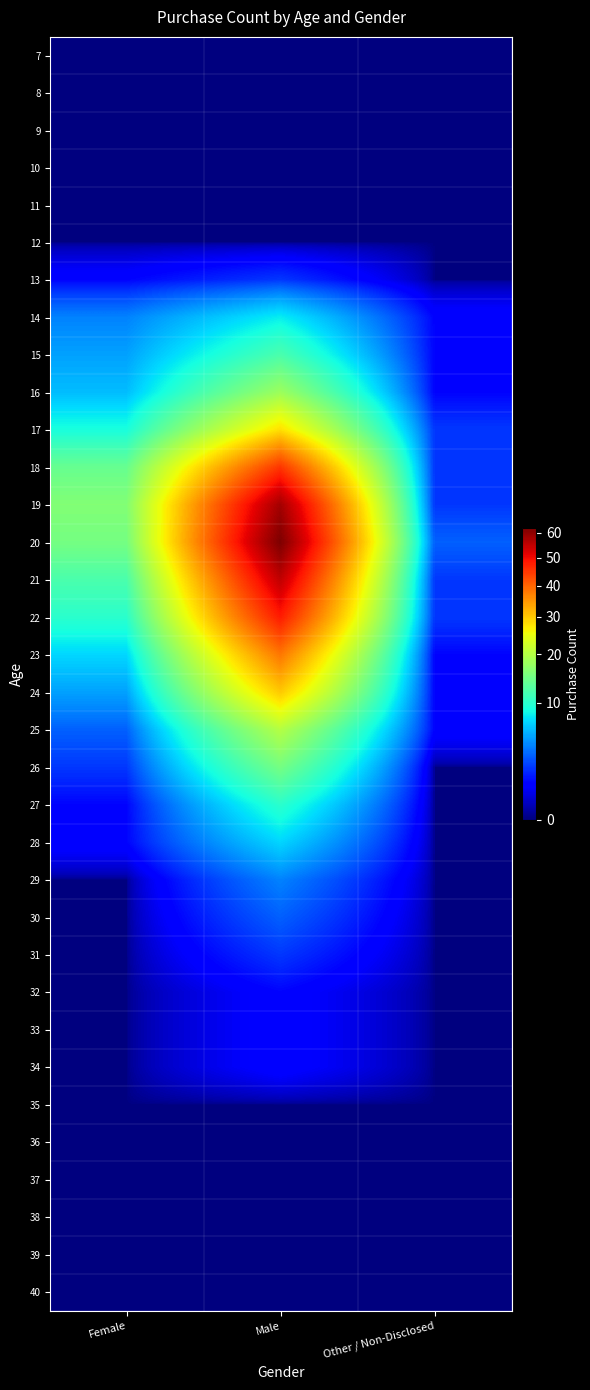

Reading left to right, what are all the values shown in this chart?

7: Female=0	Male=0	Other / Non-Disclosed=0
8: Female=0	Male=0	Other / Non-Disclosed=0
9: Female=0	Male=0	Other / Non-Disclosed=0
10: Female=0	Male=0	Other / Non-Disclosed=0
11: Female=0	Male=0	Other / Non-Disclosed=0
12: Female=0	Male=0	Other / Non-Disclosed=0
13: Female=1	Male=2	Other / Non-Disclosed=0
14: Female=4	Male=8	Other / Non-Disclosed=1
15: Female=5	Male=12	Other / Non-Disclosed=1
16: Female=6	Male=18	Other / Non-Disclosed=1
17: Female=9	Male=28	Other / Non-Disclosed=2
18: Female=14	Male=45	Other / Non-Disclosed=2
19: Female=16	Male=58	Other / Non-Disclosed=2
20: Female=15	Male=62	Other / Non-Disclosed=3
21: Female=12	Male=55	Other / Non-Disclosed=2
22: Female=10	Male=48	Other / Non-Disclosed=2
23: Female=7	Male=38	Other / Non-Disclosed=1
24: Female=5	Male=30	Other / Non-Disclosed=1
25: Female=3	Male=20	Other / Non-Disclosed=1
26: Female=2	Male=15	Other / Non-Disclosed=0
27: Female=1	Male=10	Other / Non-Disclosed=0
28: Female=1	Male=7	Other / Non-Disclosed=0
29: Female=0	Male=4	Other / Non-Disclosed=0
30: Female=0	Male=3	Other / Non-Disclosed=0
31: Female=0	Male=2	Other / Non-Disclosed=0
32: Female=0	Male=1	Other / Non-Disclosed=0
33: Female=0	Male=1	Other / Non-Disclosed=0
34: Female=0	Male=1	Other / Non-Disclosed=0
35: Female=0	Male=0	Other / Non-Disclosed=0
36: Female=0	Male=0	Other / Non-Disclosed=0
37: Female=0	Male=0	Other / Non-Disclosed=0
38: Female=0	Male=0	Other / Non-Disclosed=0
39: Female=0	Male=0	Other / Non-Disclosed=0
40: Female=0	Male=0	Other / Non-Disclosed=0